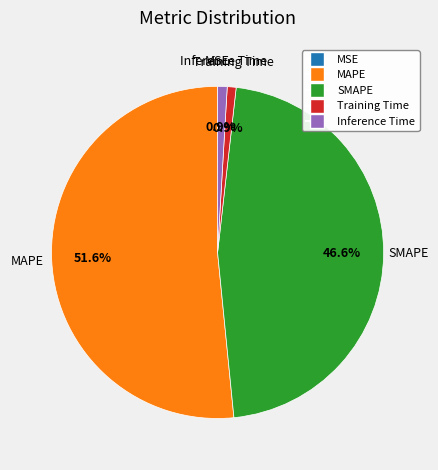

Which slice is the largest?

MAPE